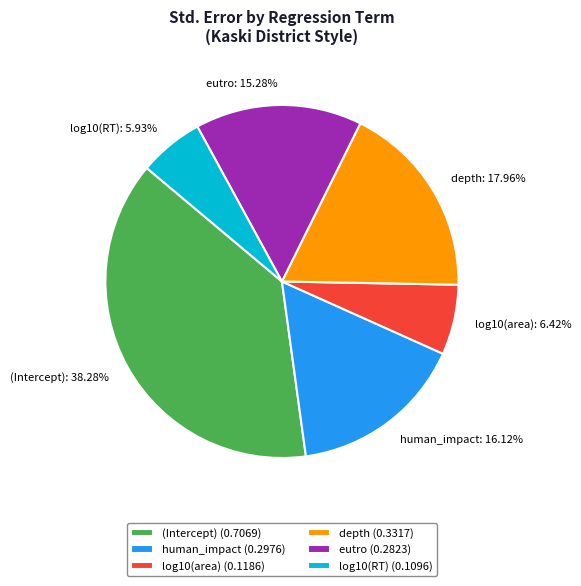

Combined, do (Intercept) and log10(RT) account for over 50%?

No